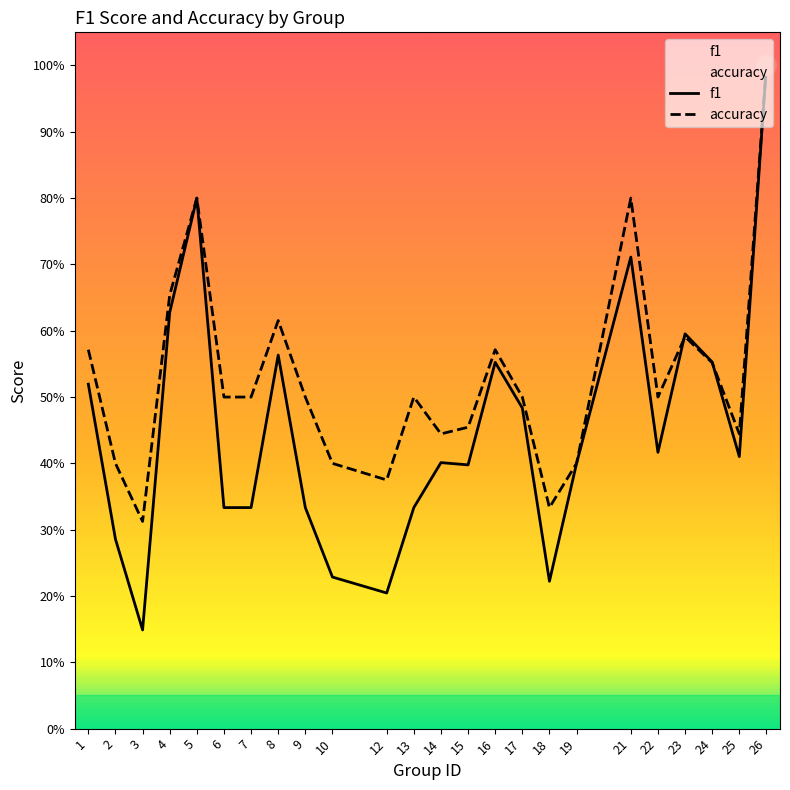

How many interior local peaks does the accuracy series have?

6